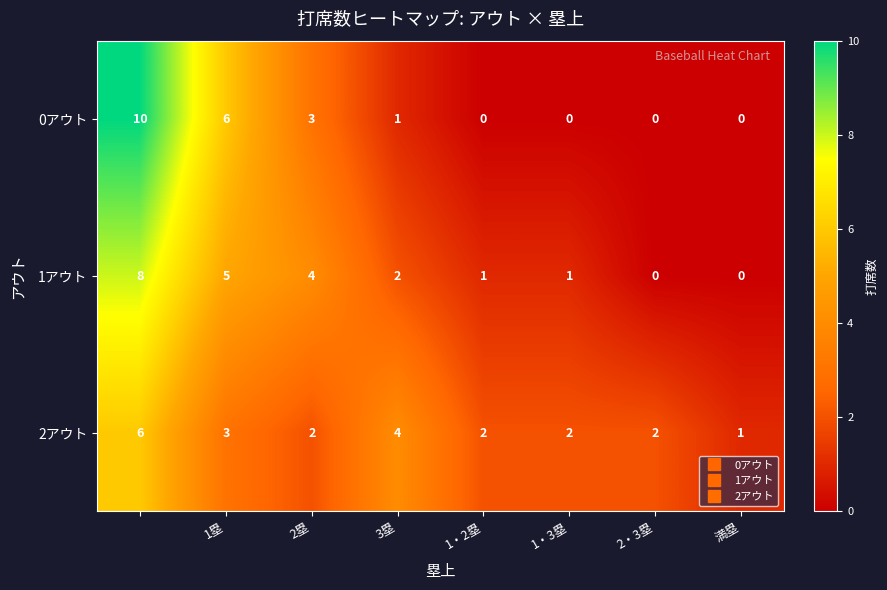

How many values in 0アウト are above zero?

4